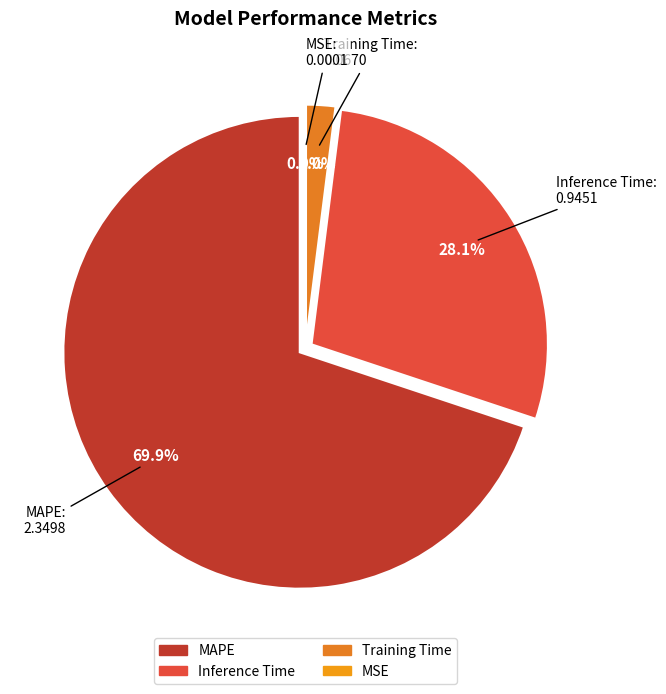

To the nearest percent, what is the difference between the largest and smallest slice percentages?

70%